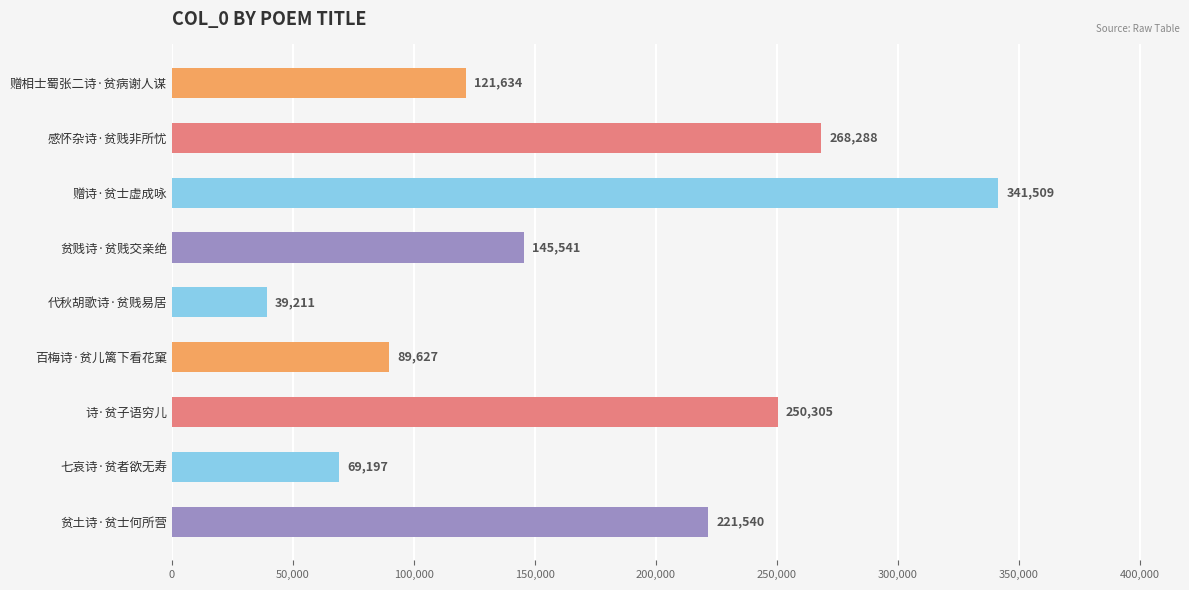

Reading top to bottom, what are all the values shown in this chart?

赠相士蜀张二诗·贫病谢人谋=121634	感怀杂诗·贫贱非所忧=268288	赠诗·贫士虚成咏=341509	贫贱诗·贫贱交亲绝=145541	代秋胡歌诗·贫贱易居=39211	百梅诗·贫儿篱下看花窠=89627	诗·贫子语穷儿=250305	七哀诗·贫者欲无寿=69197	贫土诗·贫士何所营=221540